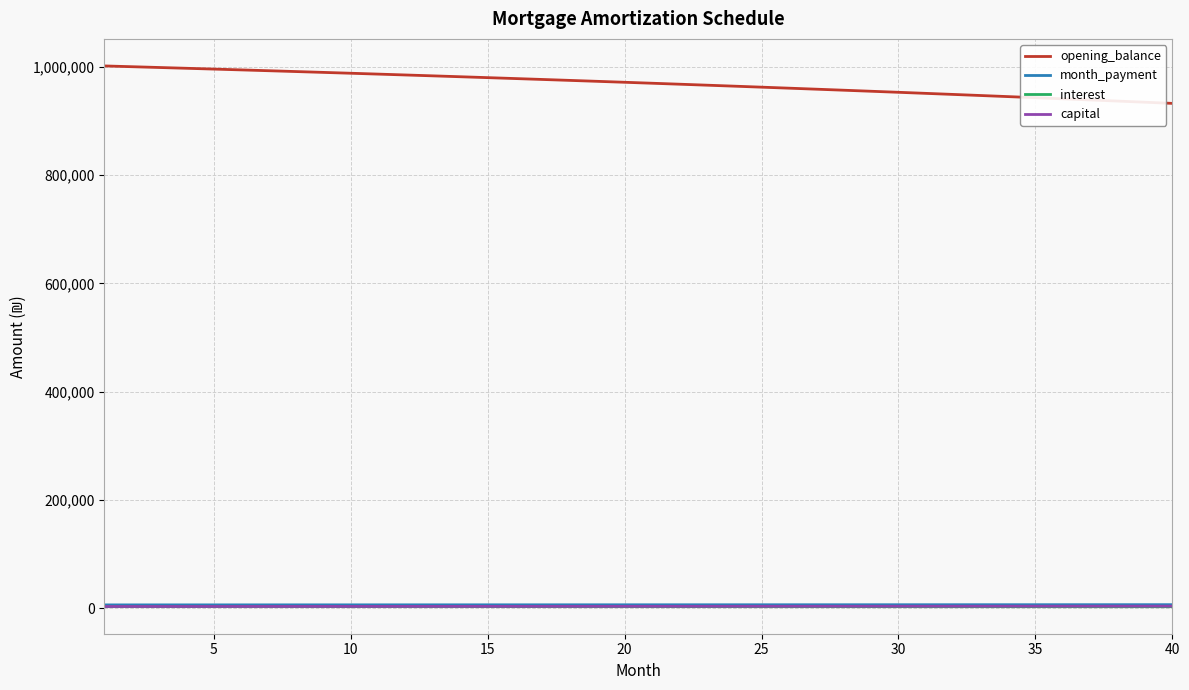

Which series has the largest total across all categories?

opening_balance